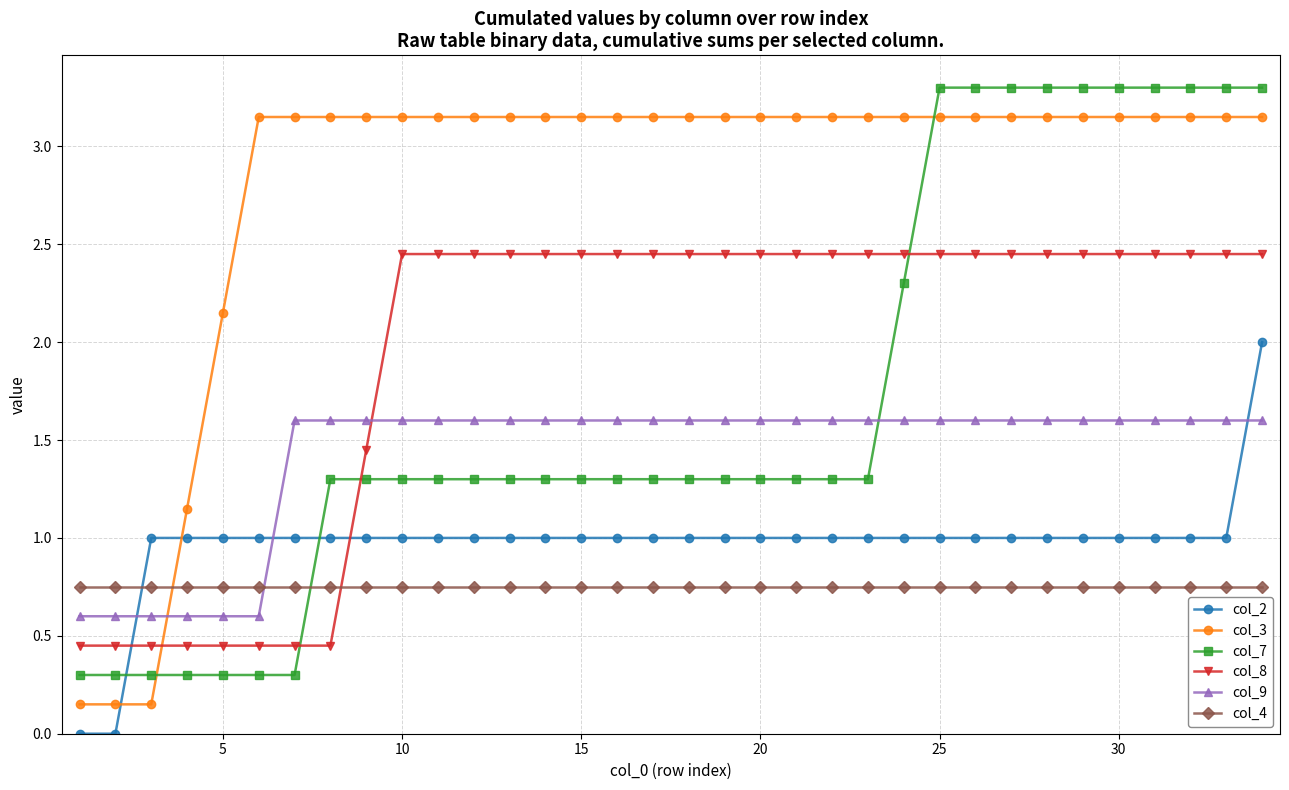

Which series has the largest total across all categories?

col_3